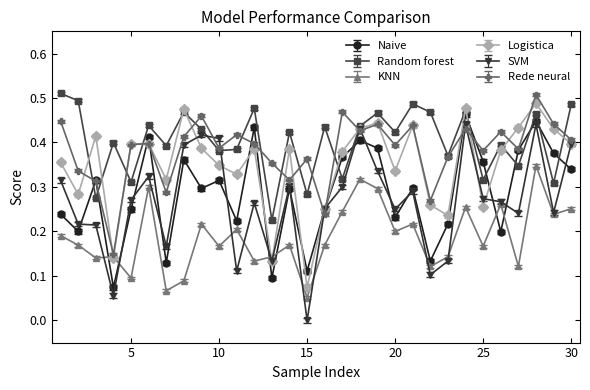

Which series has the widest spread of values?

SVM